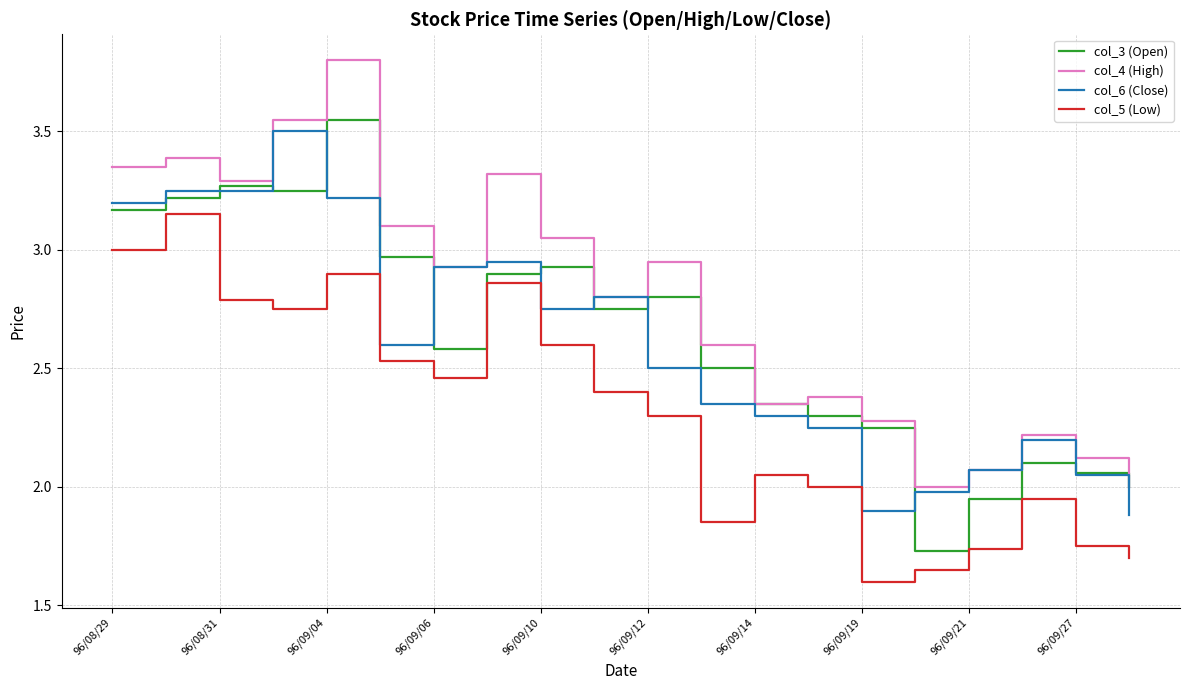

Does the chart have visible grid lines?

Yes